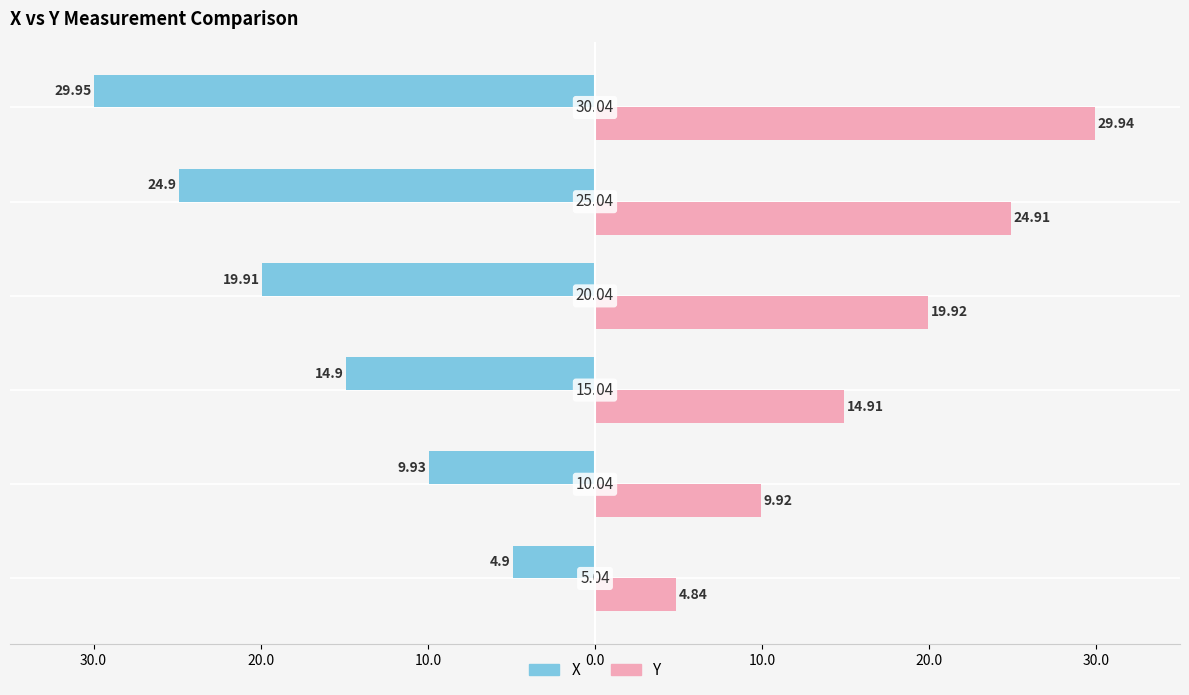

What are all the series names shown in the legend?

X, Y